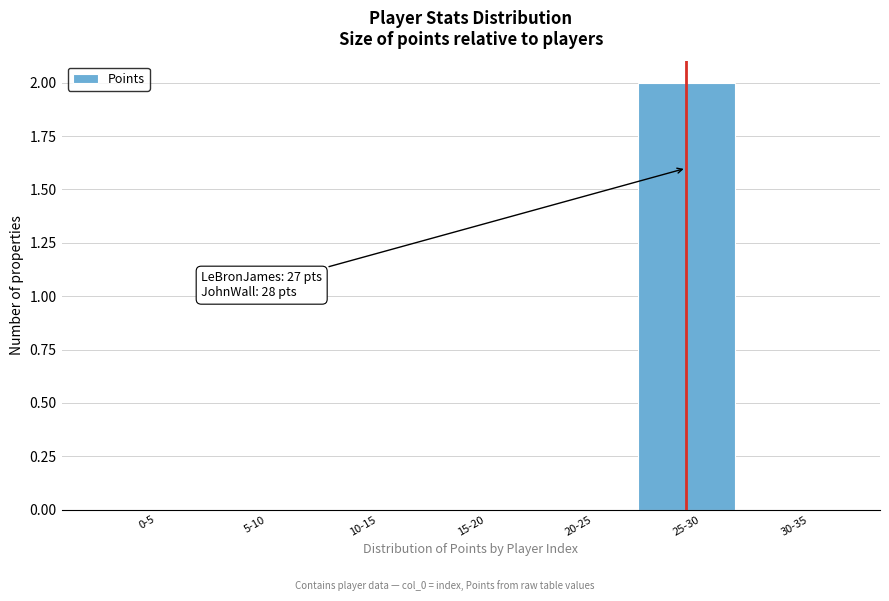

Reading left to right, transcribe all the data shown in this chart.

0-5=0	5-10=0	10-15=0	15-20=0	20-25=0	25-30=2	30-35=0